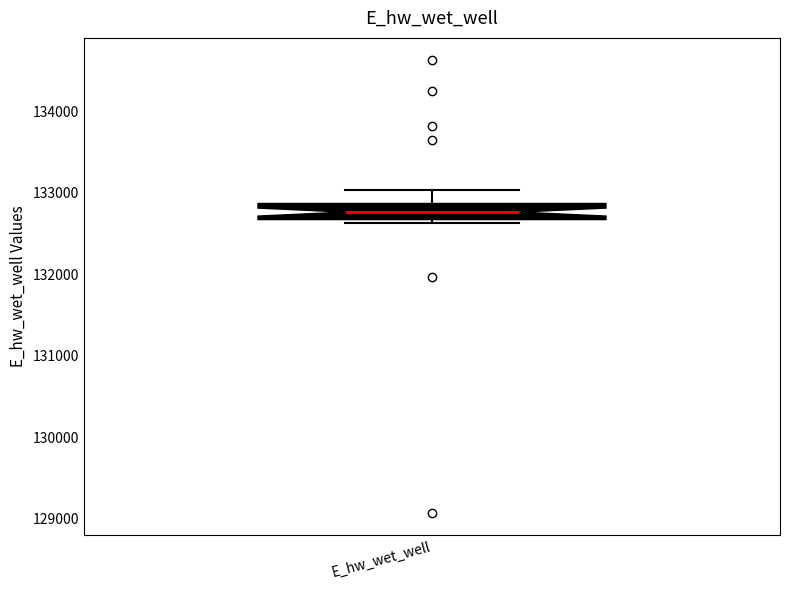

Read this box plot against the y-axis: the position of the median line, the range covered by the box, and the ends of both whiskers. The values are not printed on the chart, so give them approximately, as read against the axis.

median 132800, box 132700 to 132900, whiskers 132600 to 133000